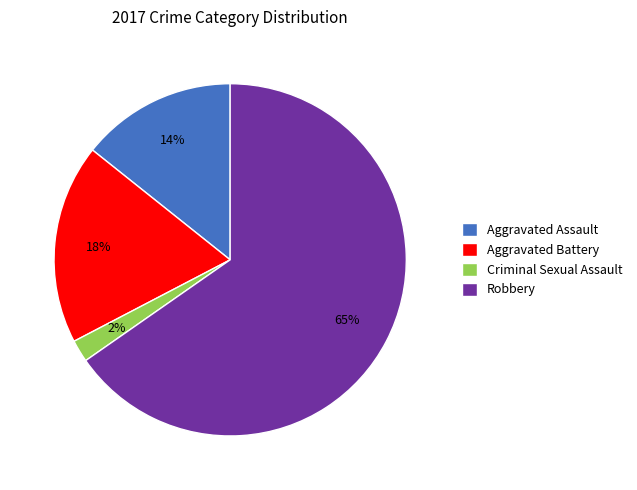

Between Criminal Sexual Assault and Robbery, which is larger?

Robbery